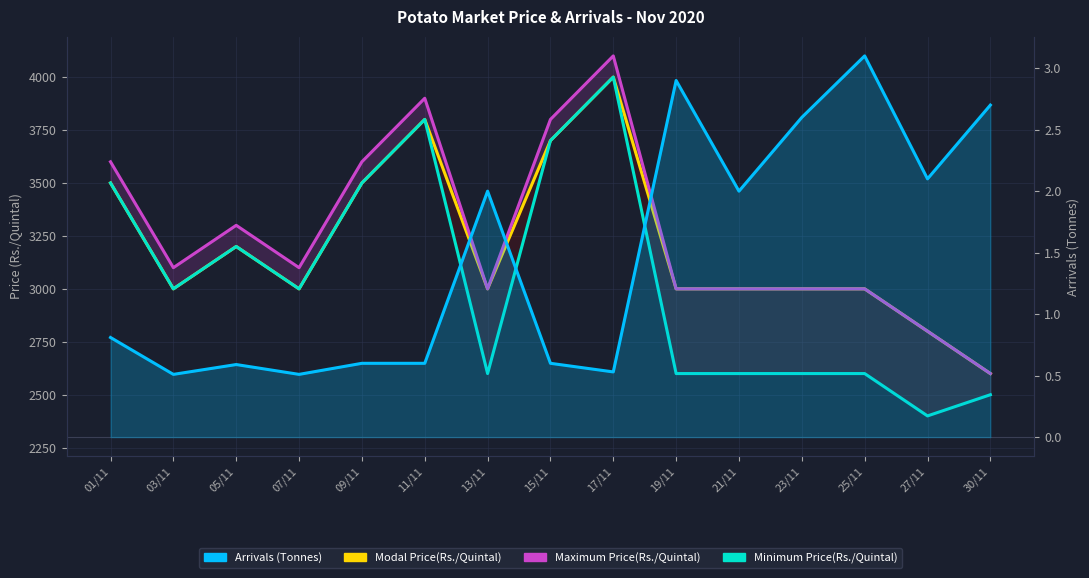

The Maximum Price(Rs./Quintal) series shows 4333.5 at 07/11. True or false?

False